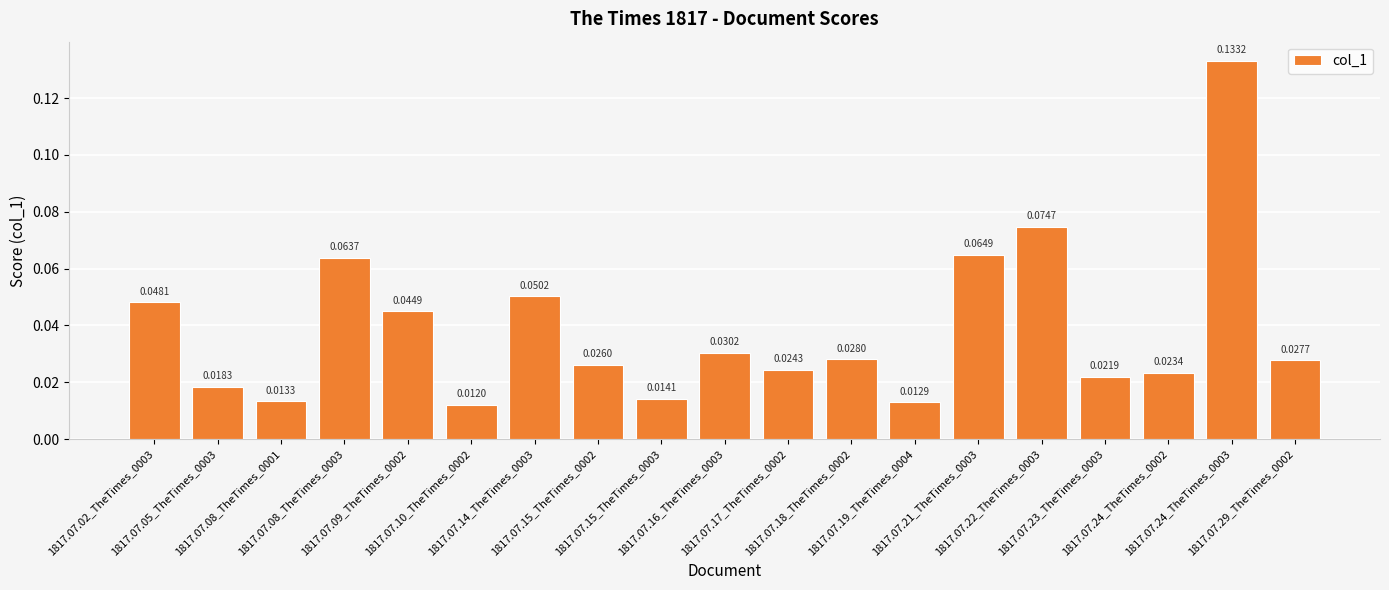

What is the sum of all values?

0.7